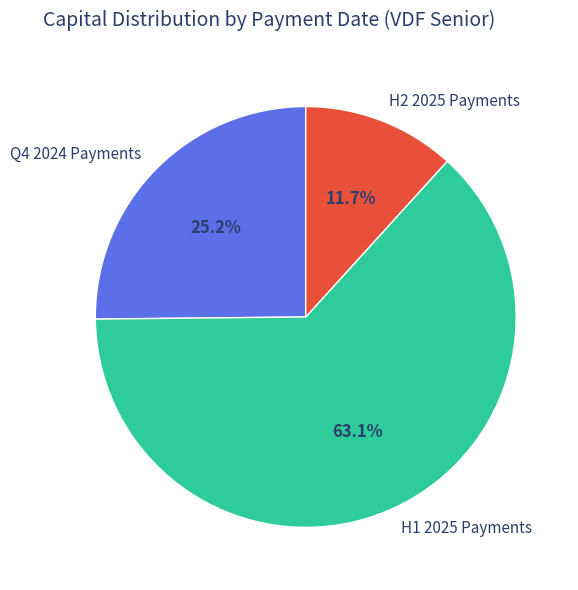

Between H2 2025 Payments and H1 2025 Payments, which is larger?

H1 2025 Payments